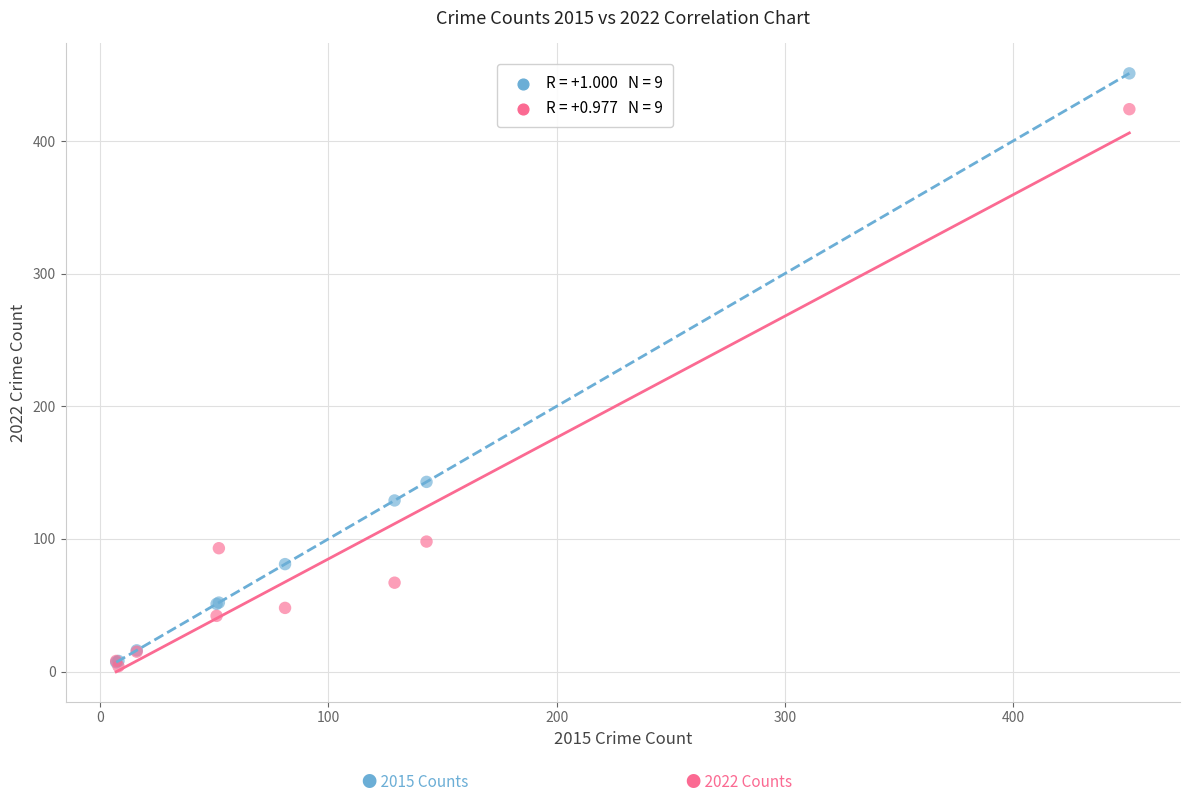

Across all series, what Y value is closest to 227?

143